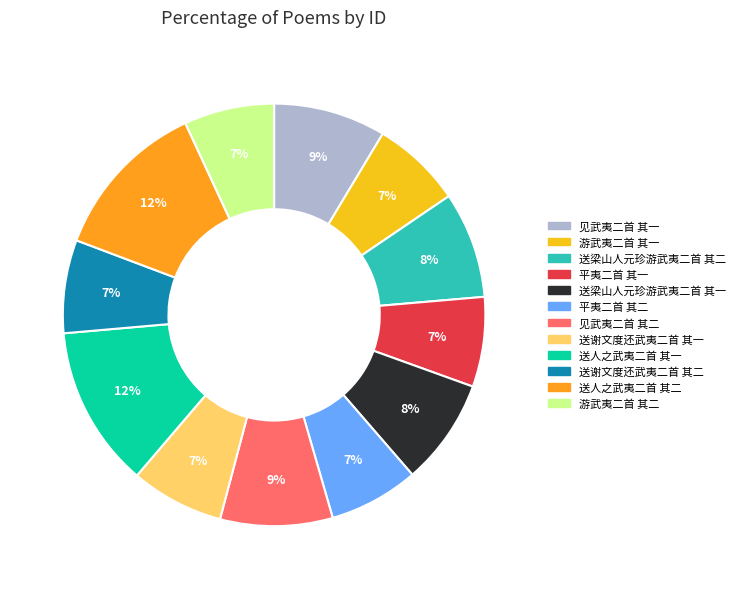

Between 送人之武夷二首 其一 and 送梁山人元珍游武夷二首 其二, which is larger?

送人之武夷二首 其一